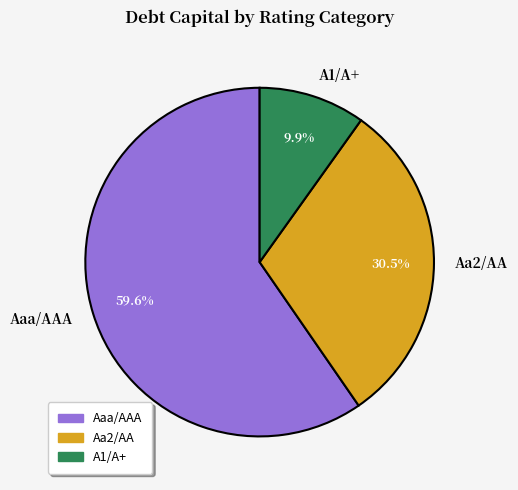

What is the largest slice in the pie chart?

Aaa/AAA